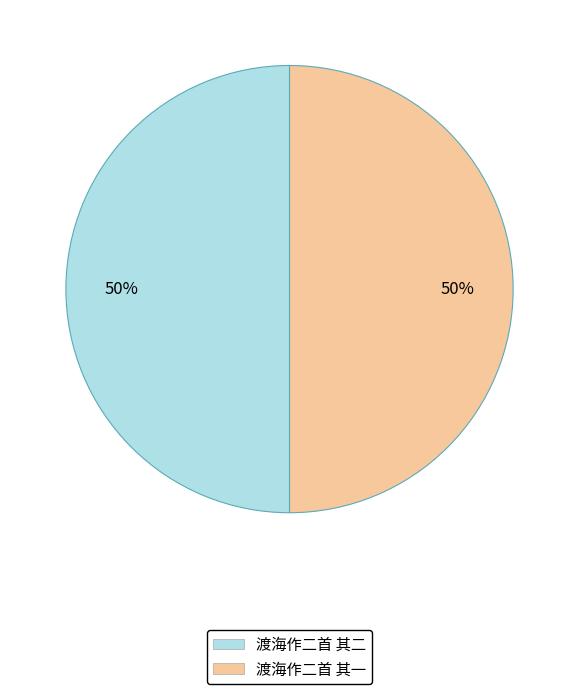

Approximately how many times larger is the value at 渡海作二首 其一 compared to 渡海作二首 其二?

1.0